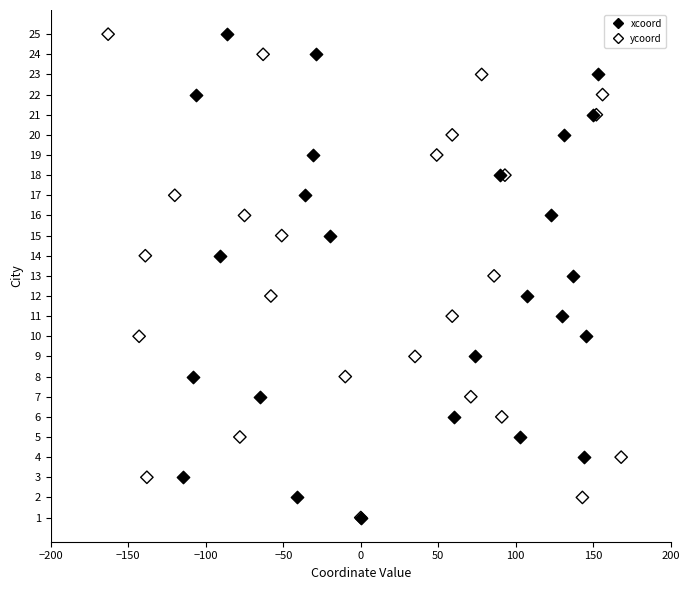

What are all the series names shown in the legend?

xcoord, ycoord